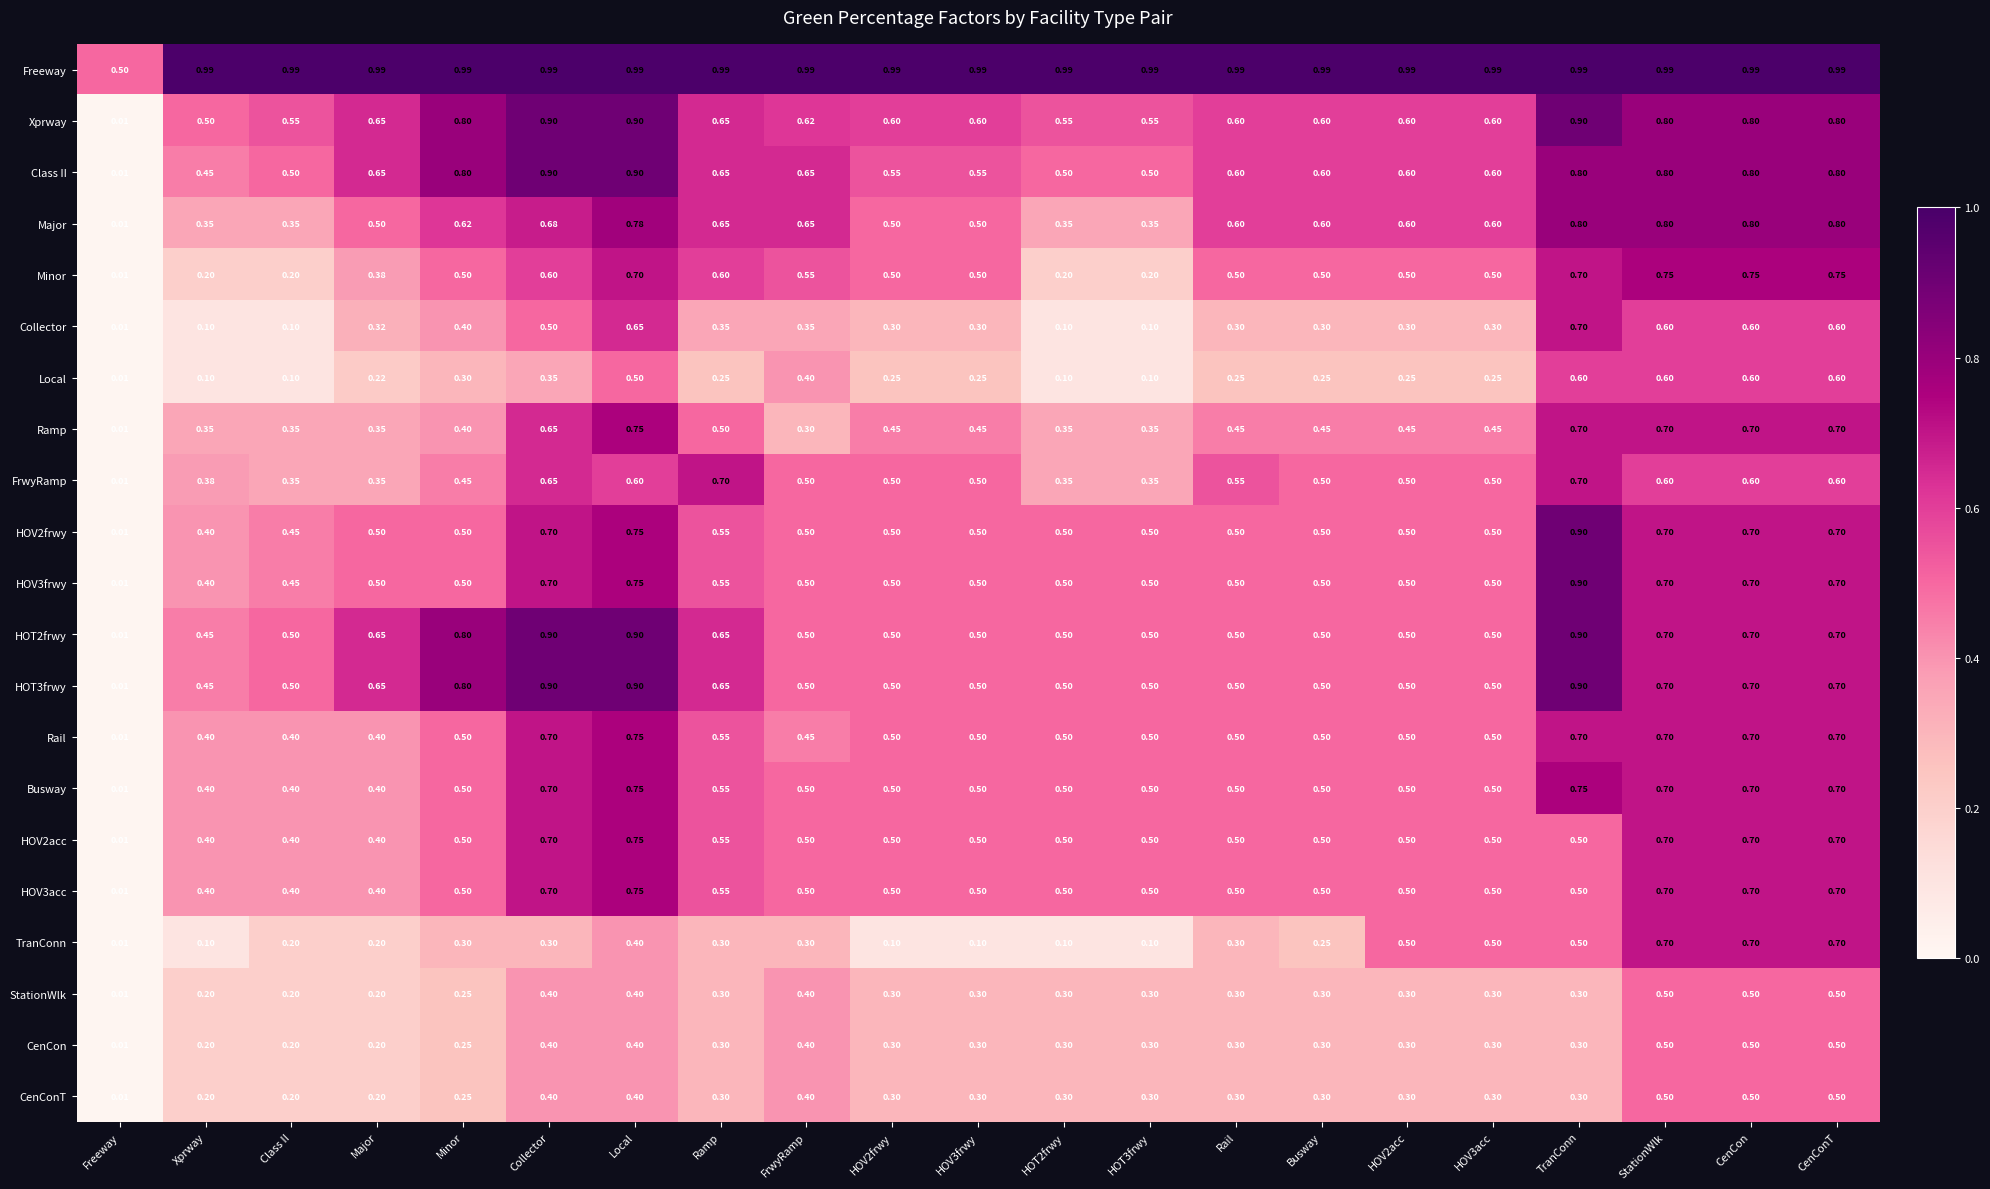

Is the value of CenConT at Freeway greater than the value of StationWlk at Xprway?

No